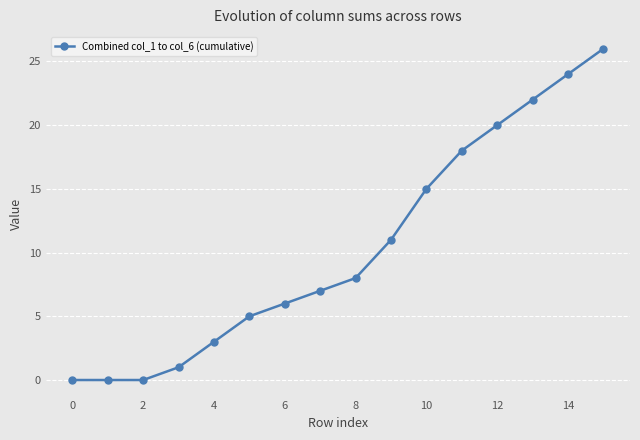

What is the difference between the maximum and second lowest values?

26